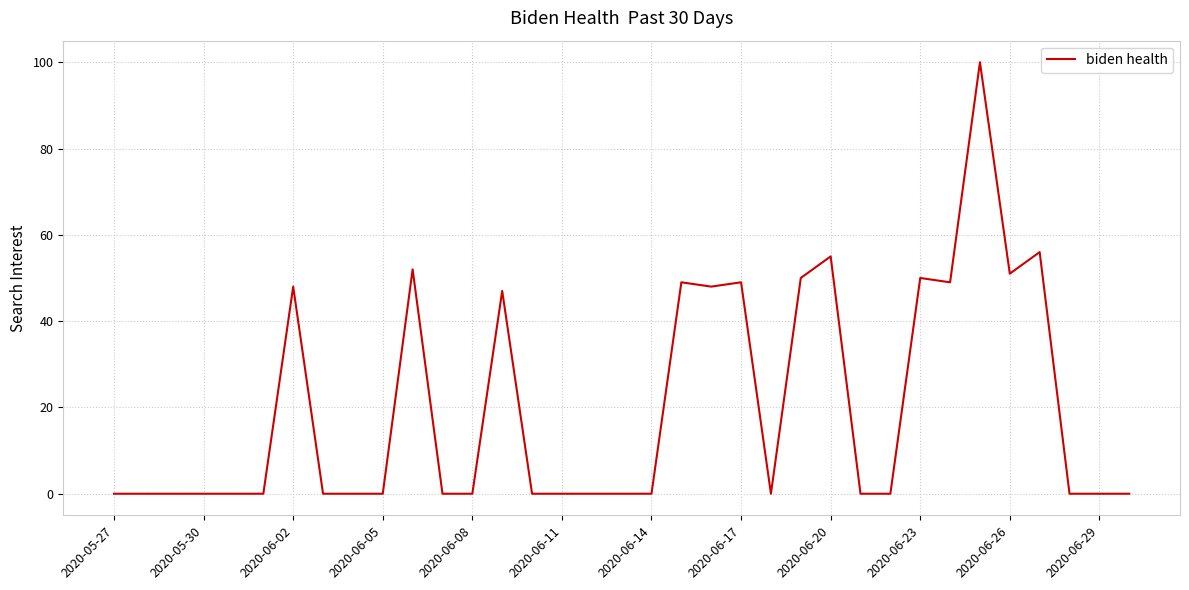

How many lines are shown in the chart?

1